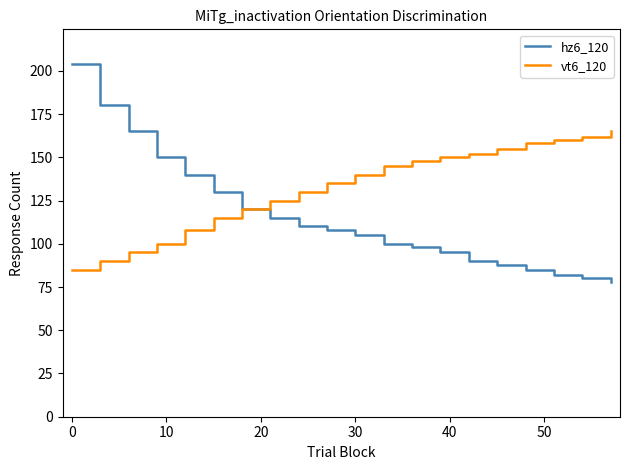

Rank the series by their maximum value, from lowest to highest.

vt6_120, hz6_120